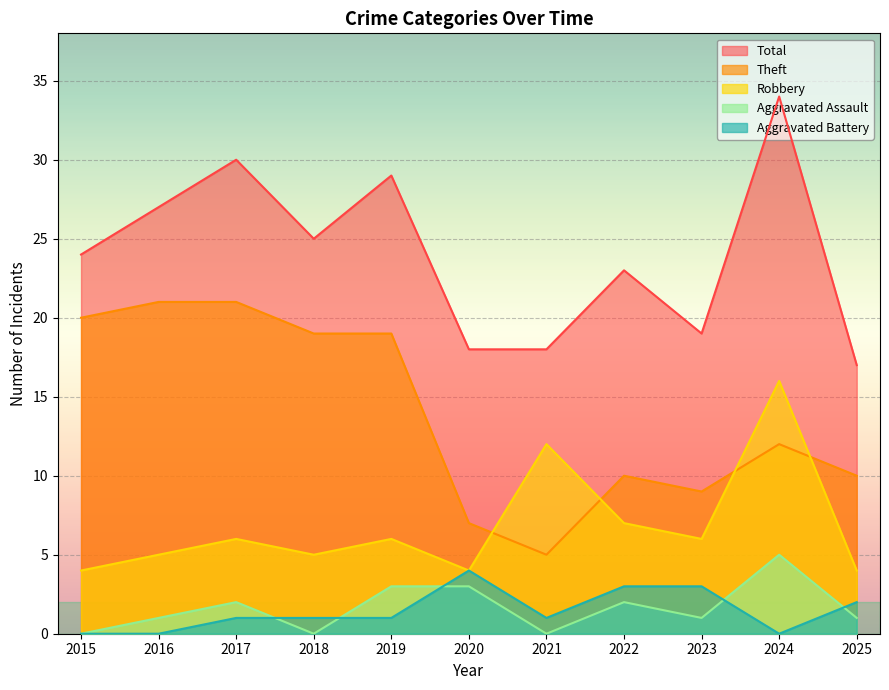

What is the average value of the Robbery series?

7